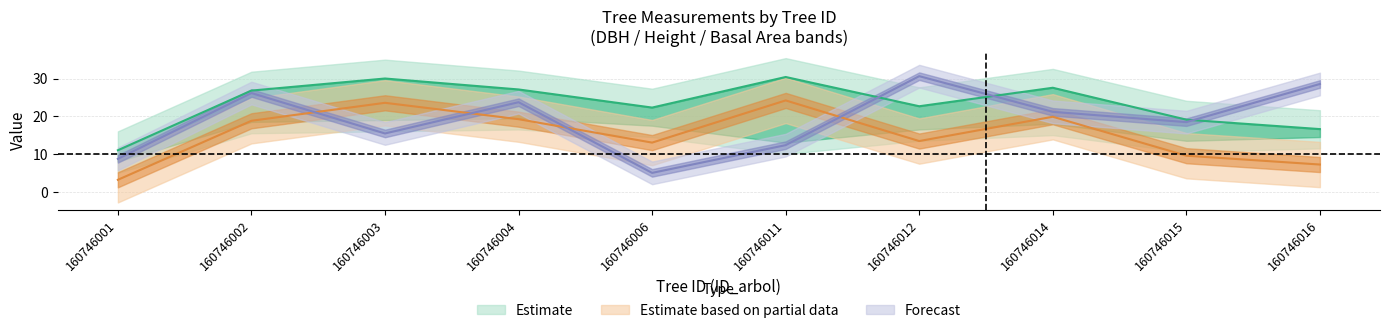

The dbh series shows 7.8 at 160746011. True or false?

False